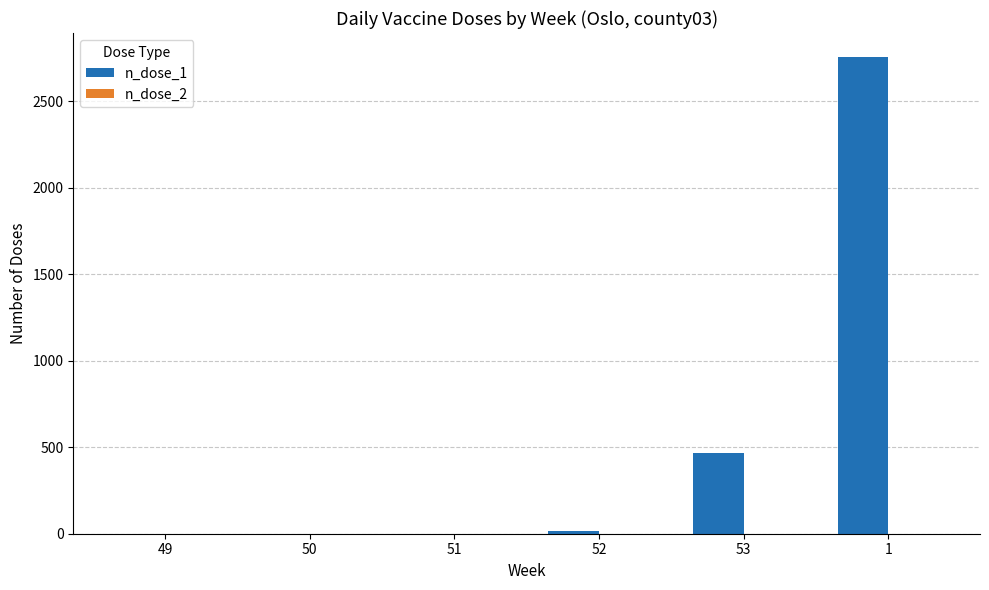

How many groups of bars are there?

6